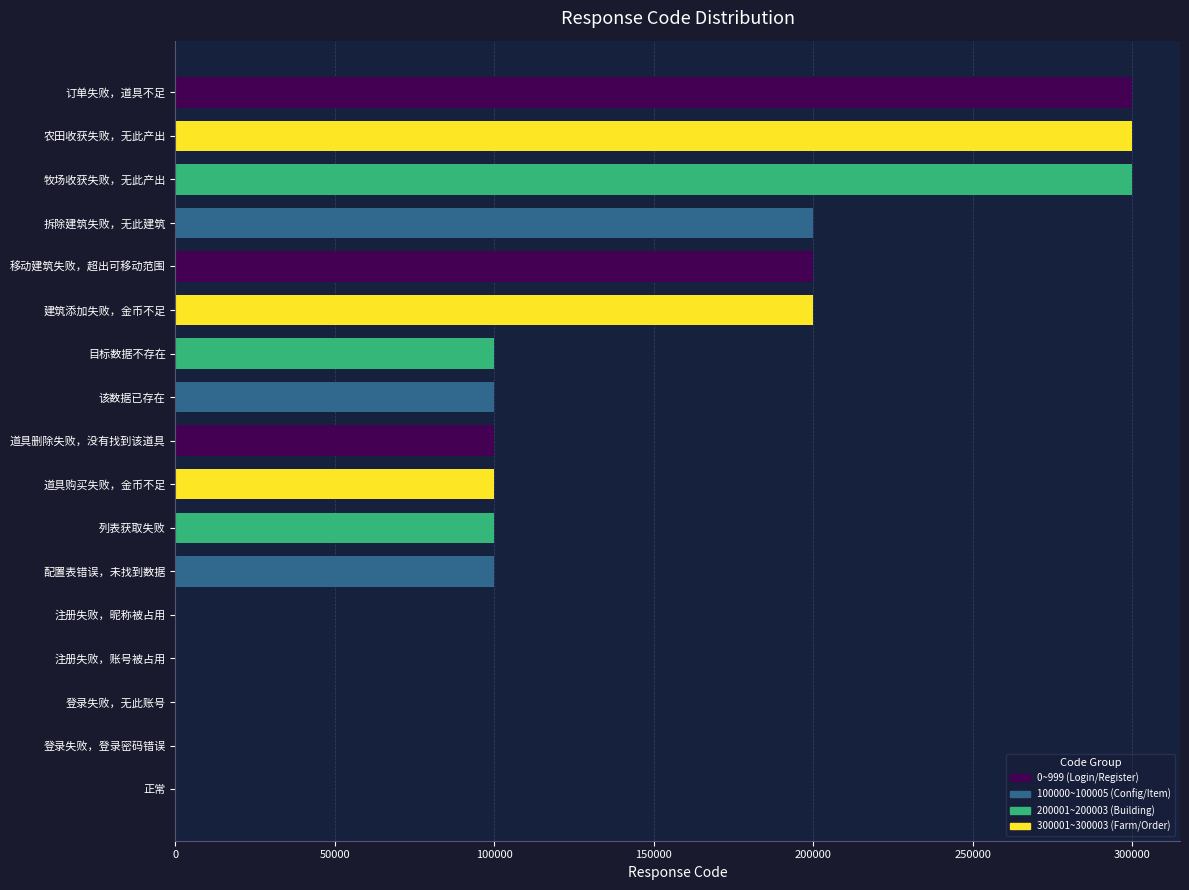

Which has a higher value, 建筑添加失败，金币不足 or 登录失败，登录密码错误?

建筑添加失败，金币不足